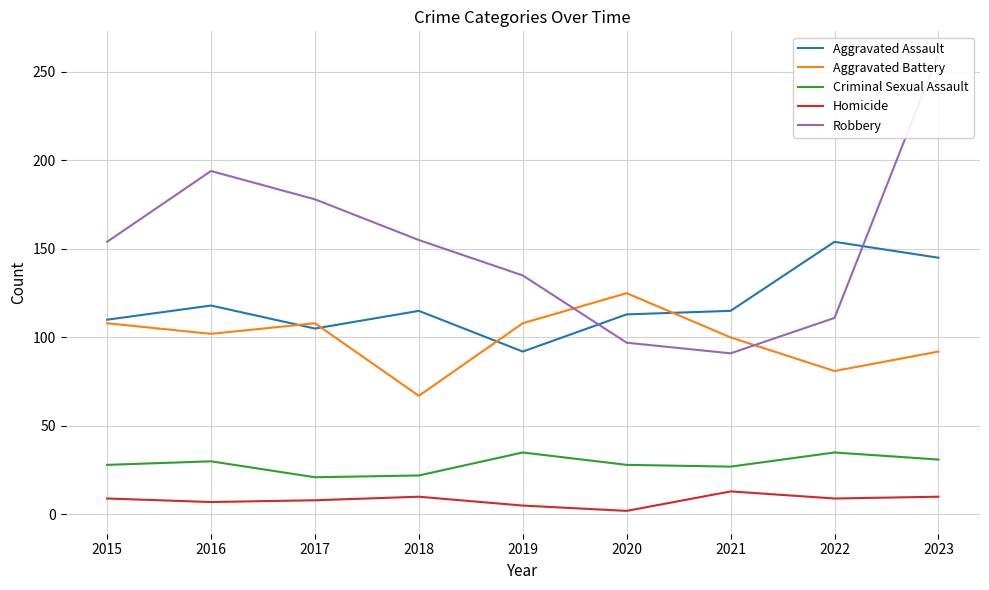

How many times do Aggravated Battery and Robbery cross each other?

2